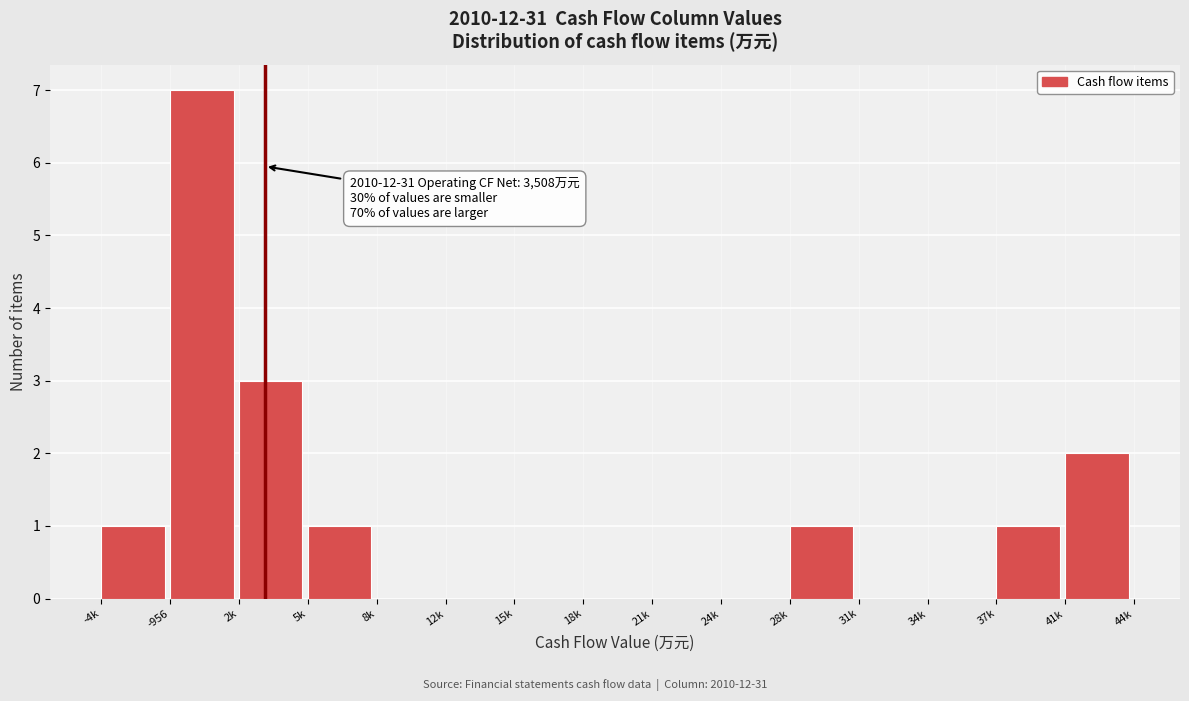

Reading left to right, what are all the values shown in this chart?

-4k=1	-956=7	2k=3	5k=1	8k=0	12k=0	15k=0	18k=0	21k=0	24k=0	28k=1	31k=0	34k=0	37k=1	41k=2